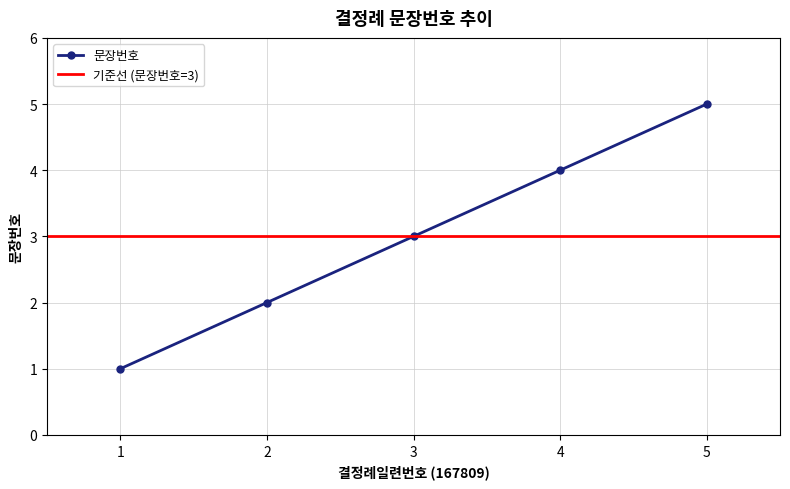

Where is the data nearest to the value 3?

3